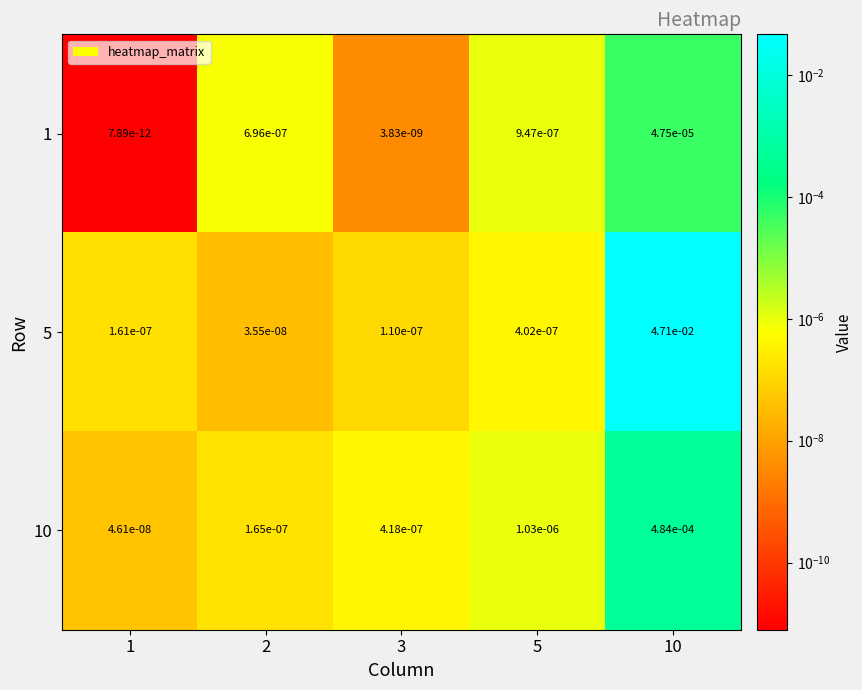

The 1 series shows 0.0 at 5. True or false?

True